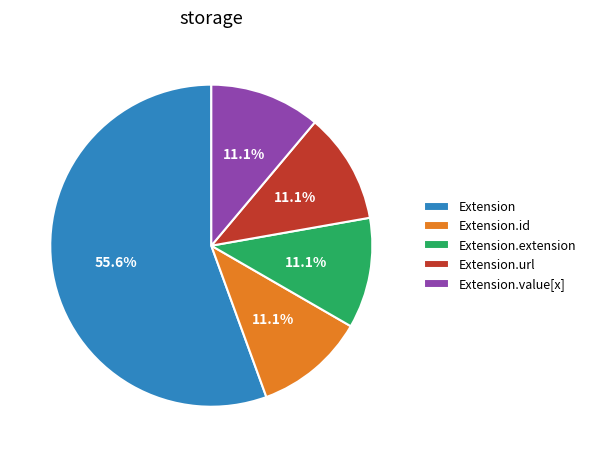

To the nearest percent, what is the average slice percentage?

20%